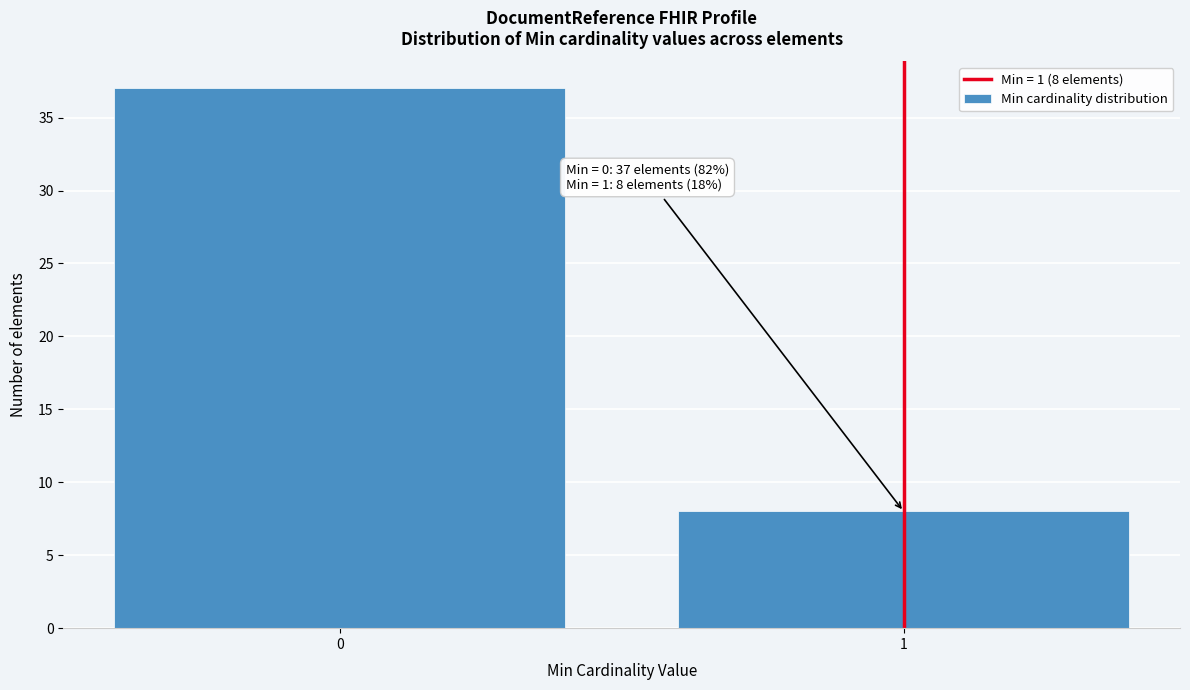

Reading left to right, transcribe all the data shown in this chart.

0=37	1=8